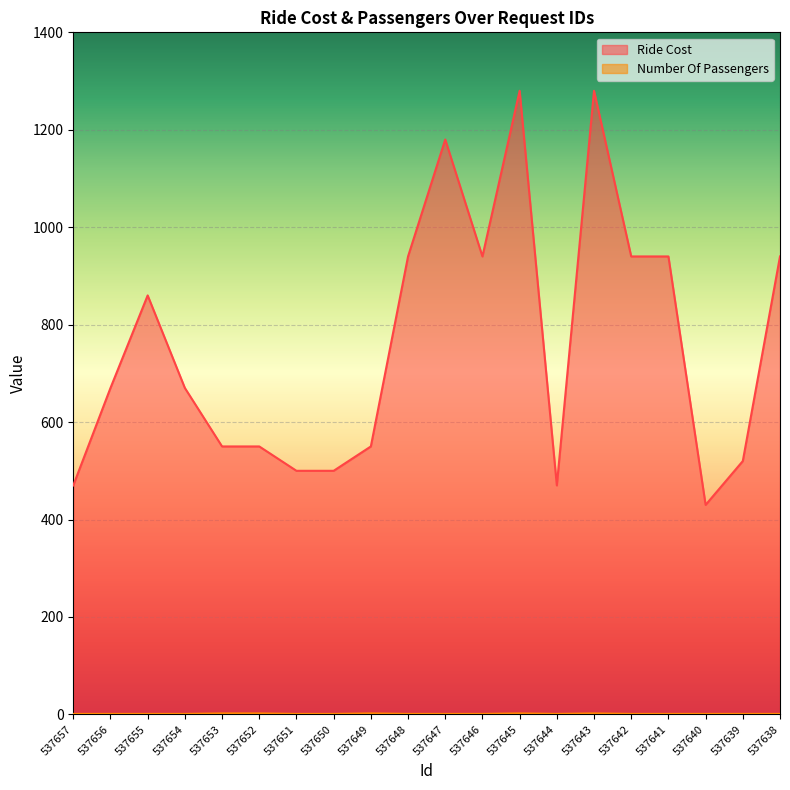

Read the Number Of Passengers value at 537648.

1